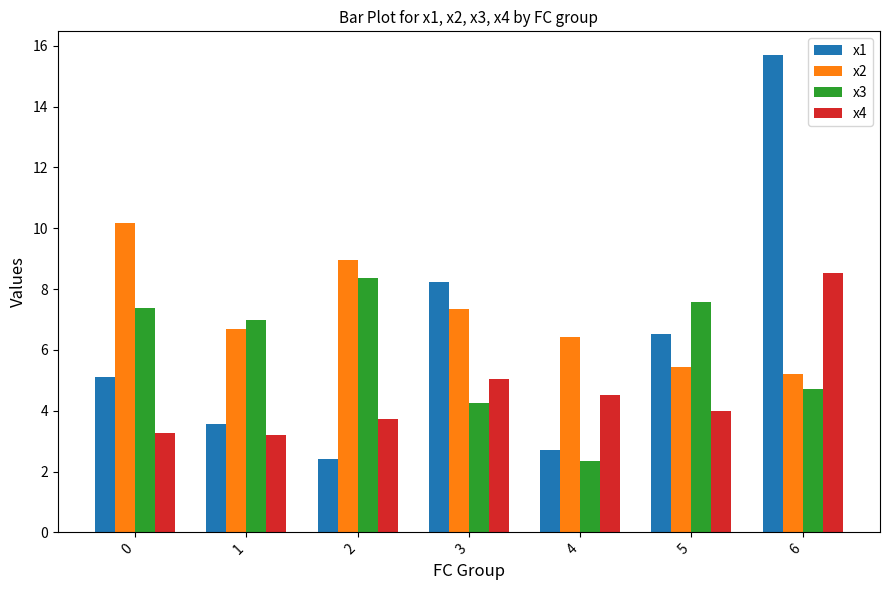

What is the difference between the maximum and minimum values in the x4 series?

5.3